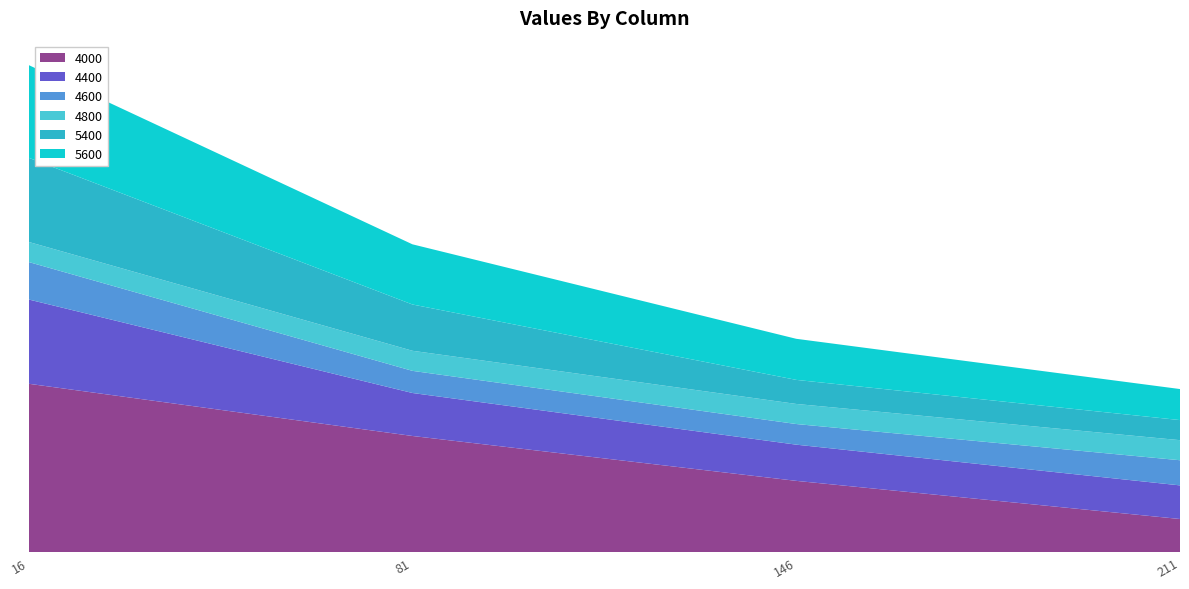

Reading left to right, what are all the values shown in this chart?

4000: 16=0.8	81=0.6	146=0.4	211=0.2
4400: 16=0.4	81=0.2	146=0.2	211=0.2
4600: 16=0.2	81=0.1	146=0.1	211=0.1
4800: 16=0.1	81=0.1	146=0.1	211=0.1
5400: 16=0.4	81=0.2	146=0.1	211=0.1
5600: 16=0.5	81=0.3	146=0.2	211=0.2